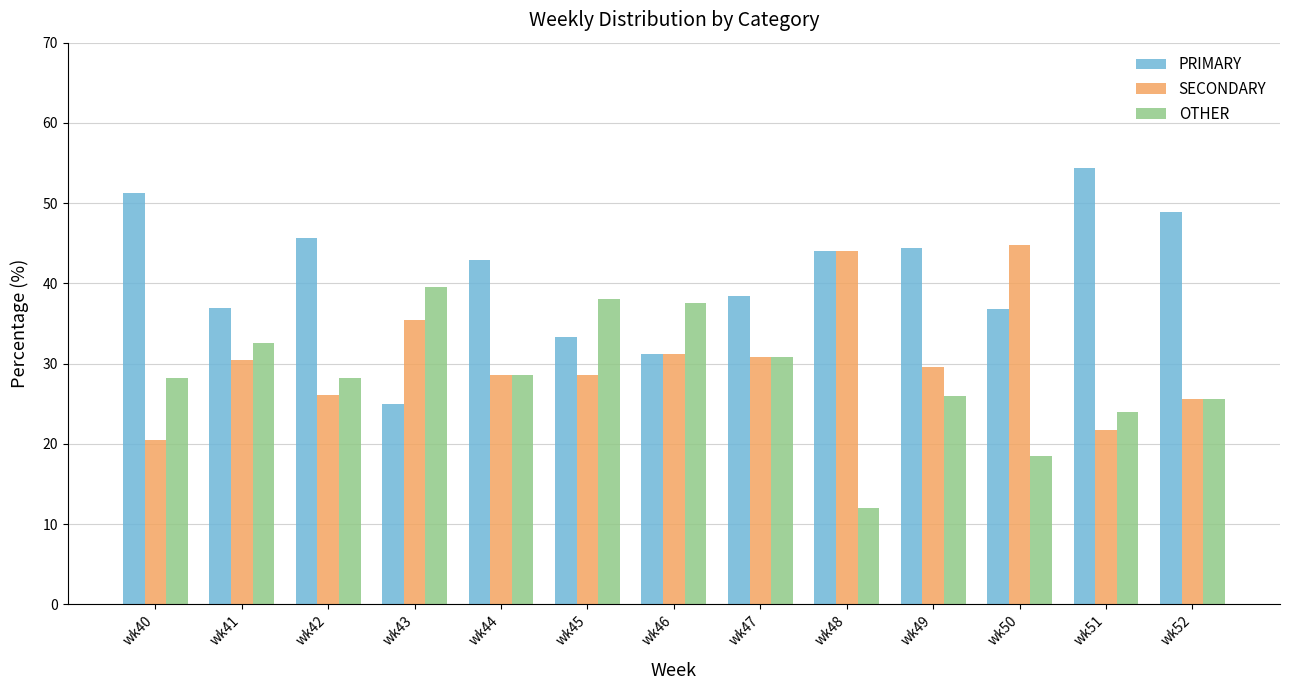

Which category has the highest value across all series?

wk51